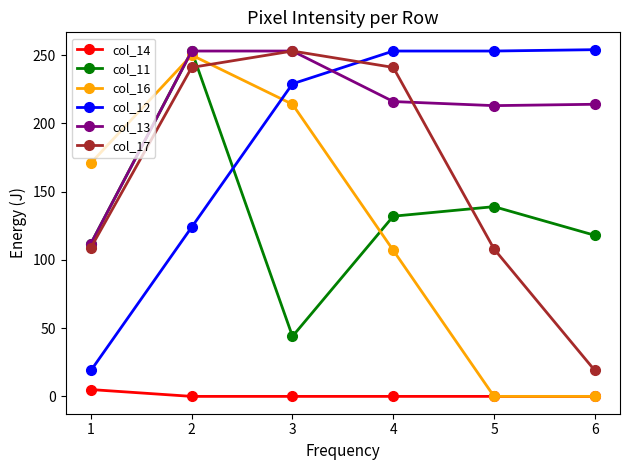

Is this an area chart (filled region under the line)?

No